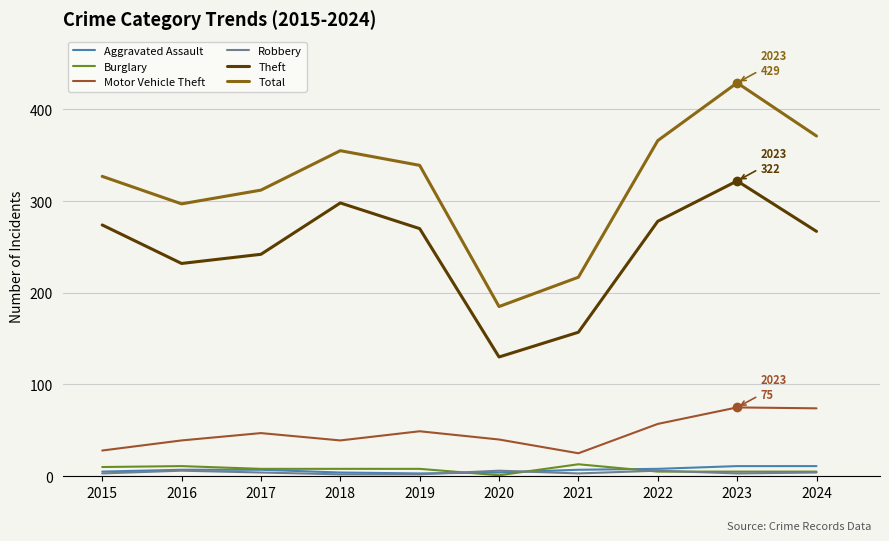

What is the approximate value of Theft at 2018, to the nearest 50?

300